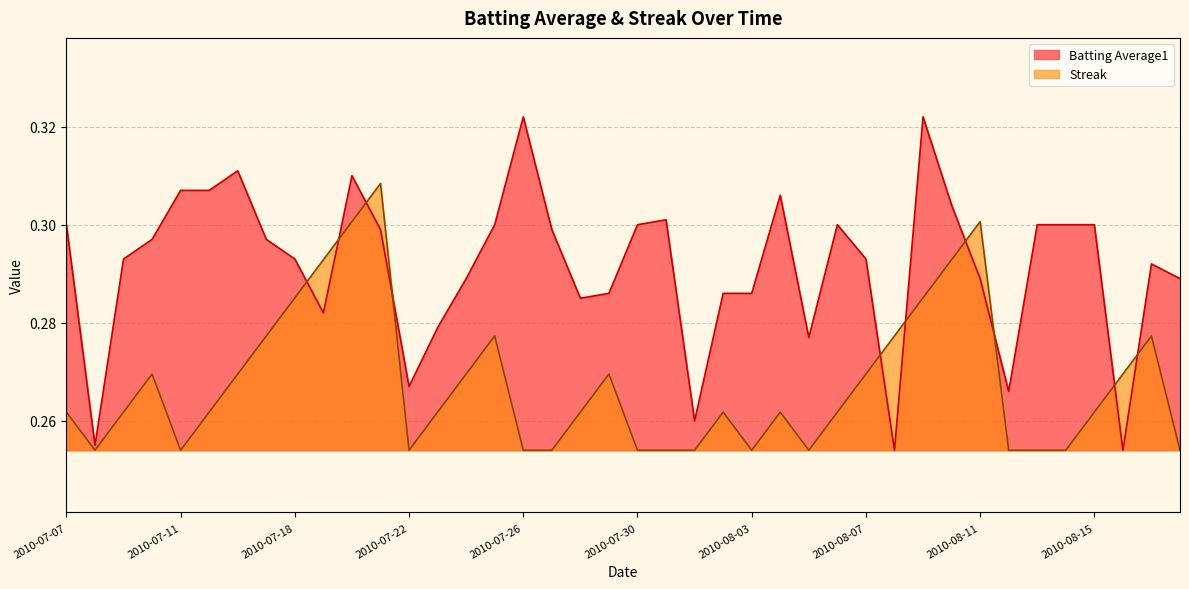

Which has a higher value, 2010-07-29 or 2010-07-07?

2010-07-07